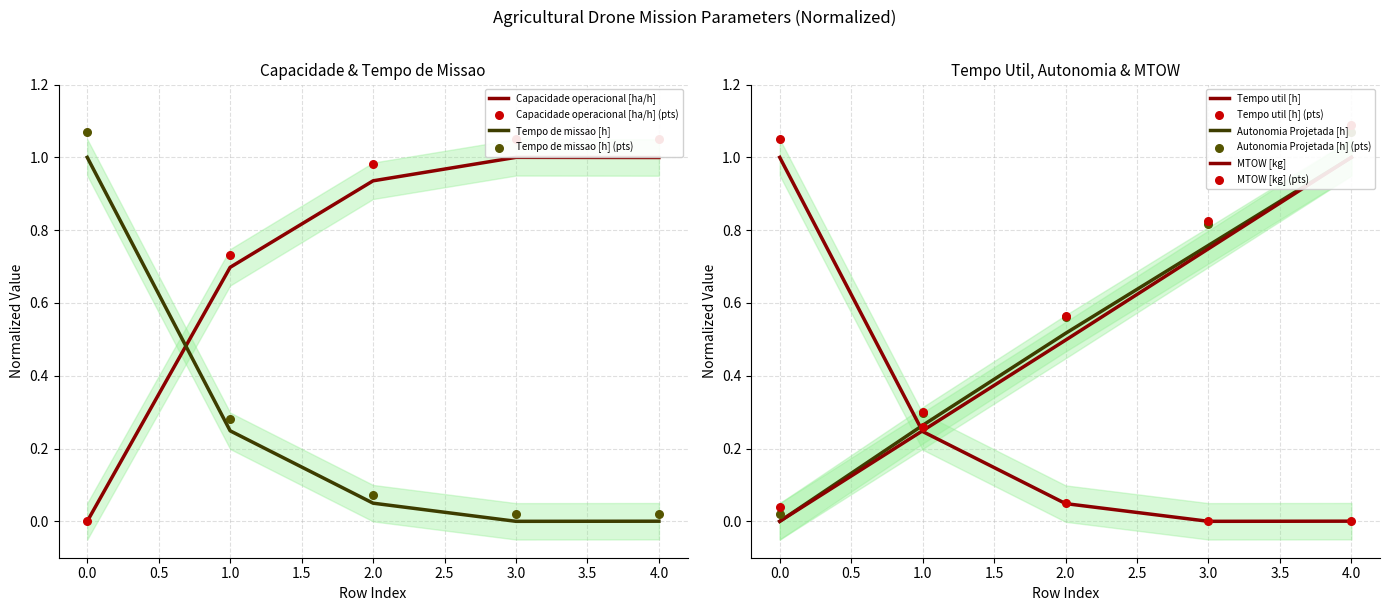

What is the maximum value for Capacidade operacional [ha/h]?

1.0